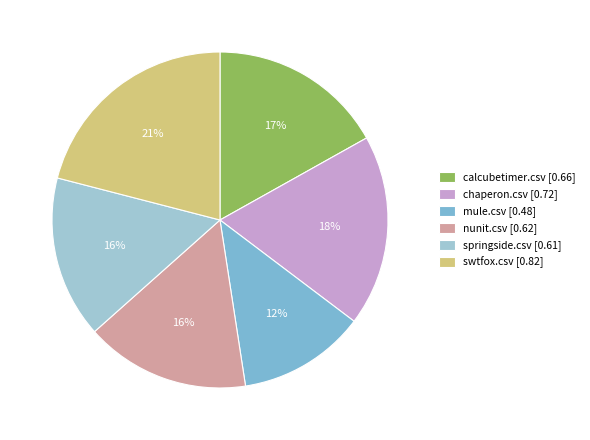

Which has a higher value, mule.csv or chaperon.csv?

chaperon.csv